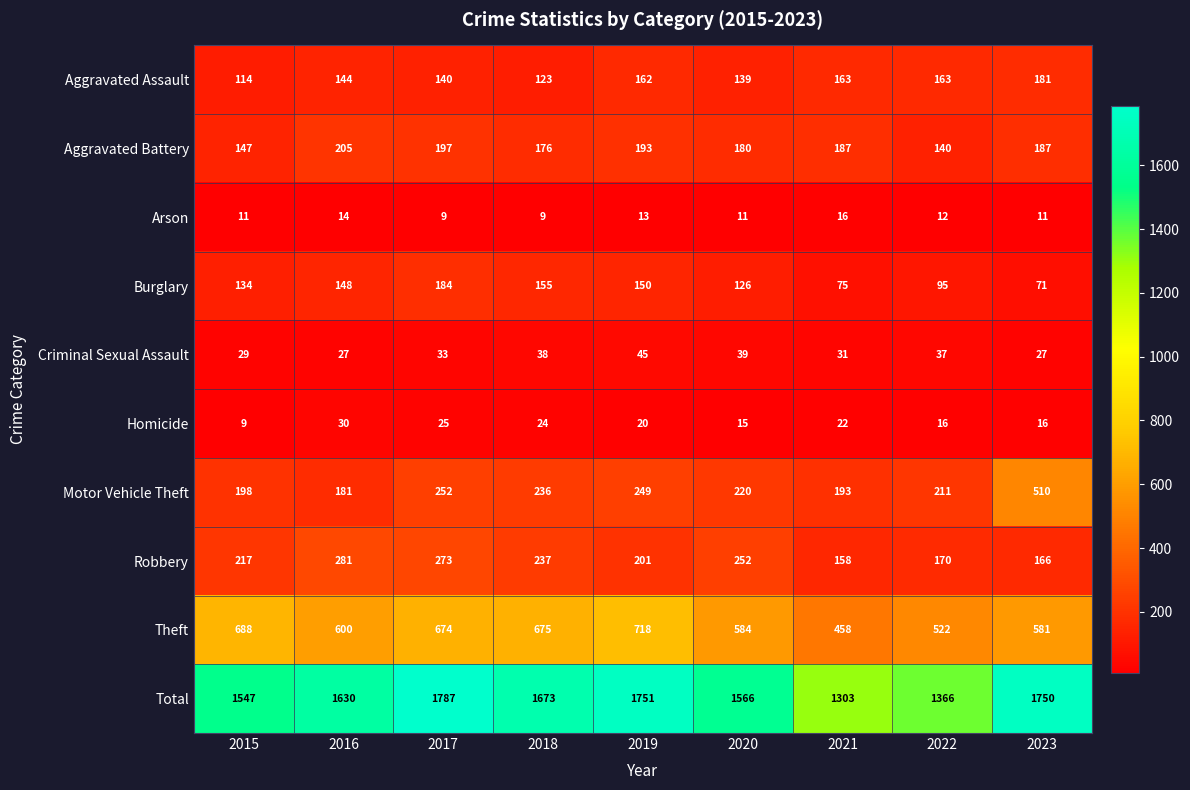

What is the spread (max minus min) of values at 2022?

1354